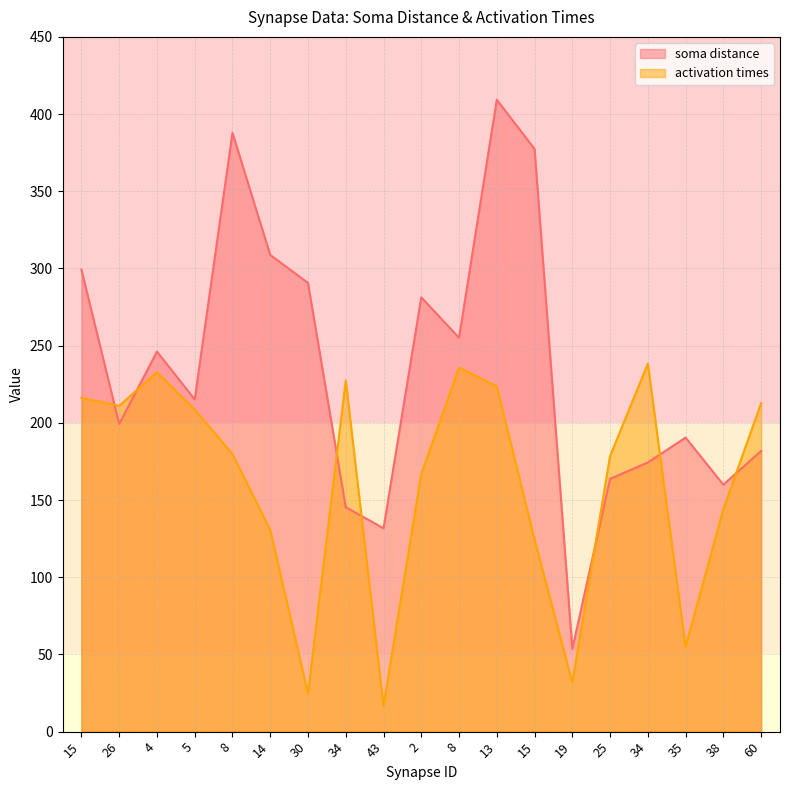

What is the total value across all series at 34?

373.0